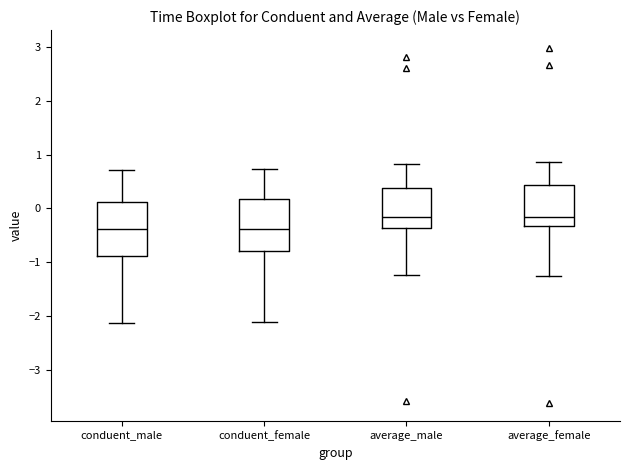

Reading left to right, read every box against the y-axis: the position of its median line, the range the box covers, and the ends of its whiskers. The values are not printed on the chart, so give them approximately, as read against the axis.

conduent_male: median -0.4, box -0.9 to 0.1, whiskers -2.1 to 0.7
conduent_female: median -0.4, box -0.8 to 0.2, whiskers -2.1 to 0.7
average_male: median -0.2, box -0.4 to 0.4, whiskers -1.2 to 0.8
average_female: median -0.2, box -0.3 to 0.4, whiskers -1.3 to 0.9